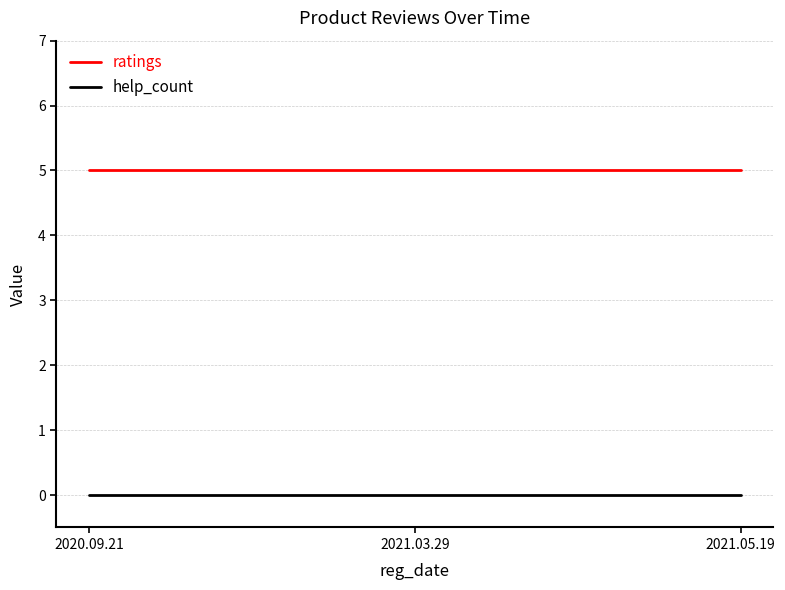

What position from the left is 2021.05.19?

3